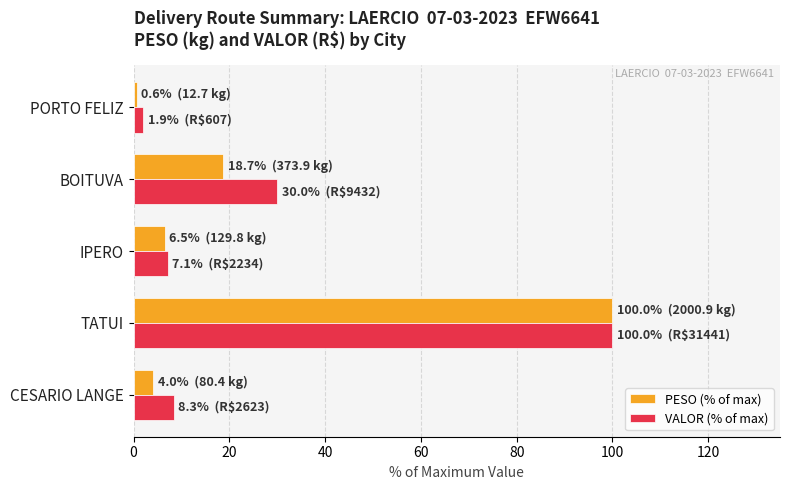

At which category is the sum across all series the highest?

TATUI